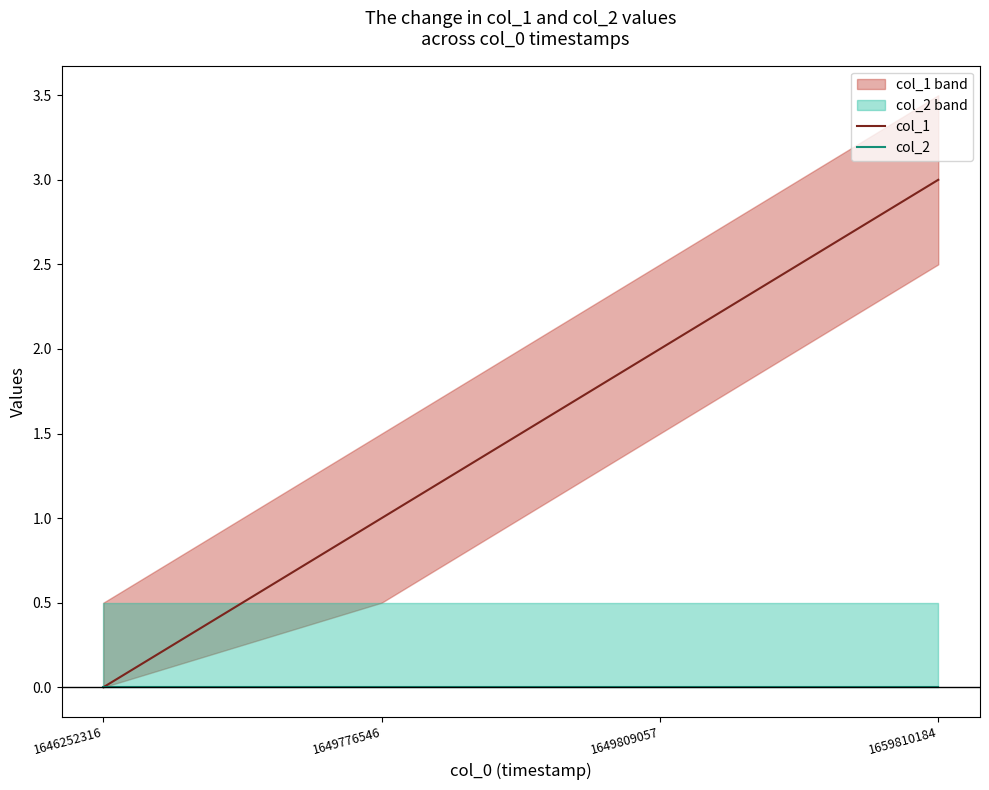

What is the total value across all series at 1659810184?

3